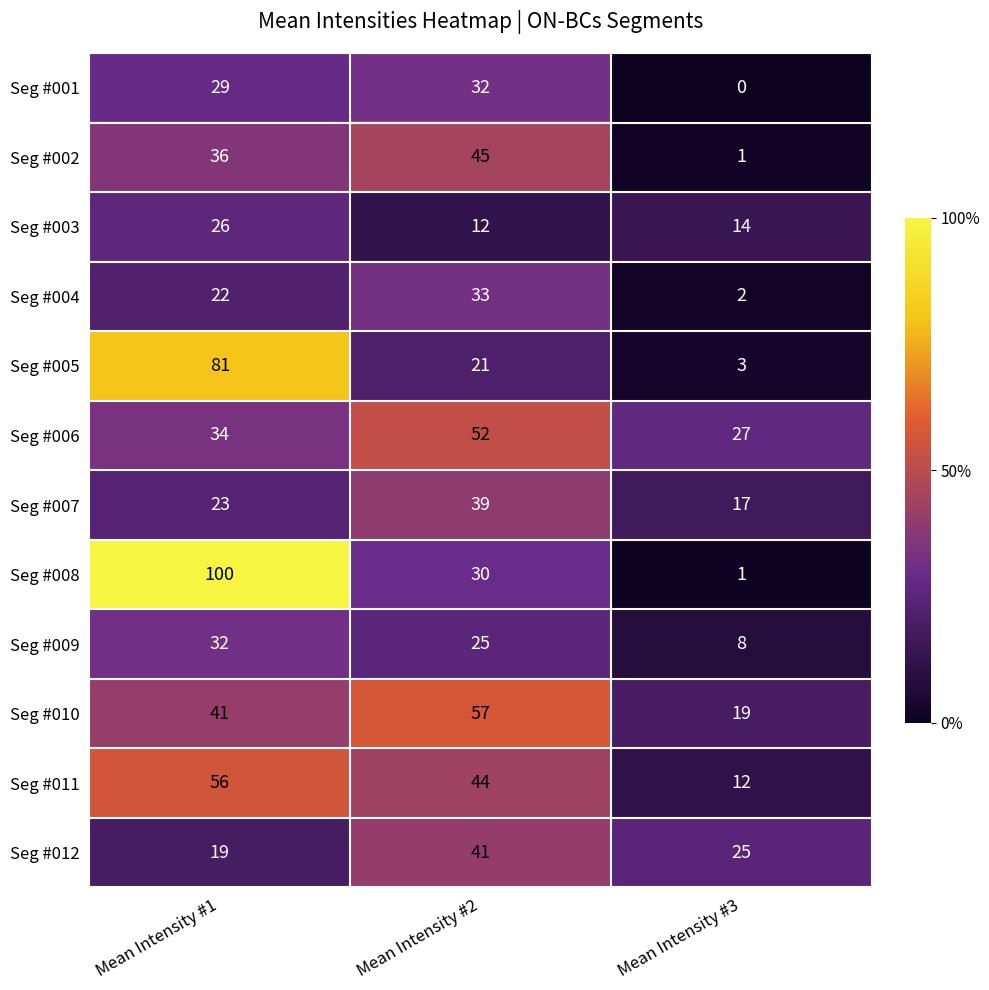

Rank the series at Mean Intensity #1 from lowest to highest value.

Seg #012, Seg #004, Seg #007, Seg #003, Seg #001, Seg #009, Seg #006, Seg #002, Seg #010, Seg #011, Seg #005, Seg #008